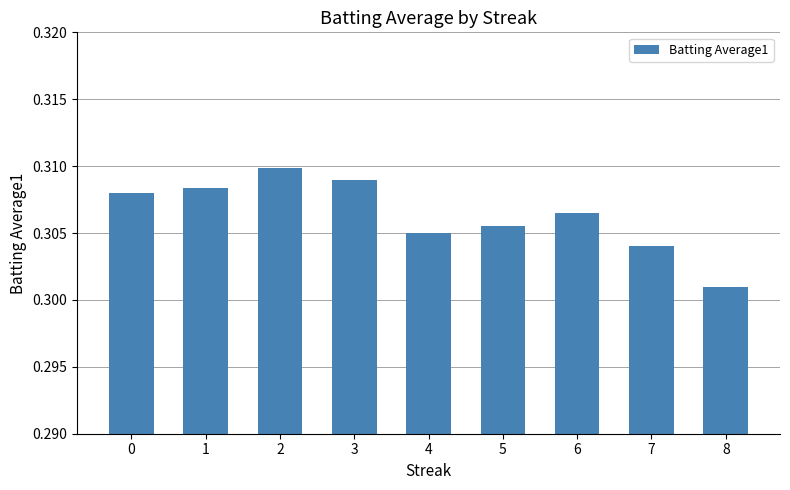

Rank the categories by value from lowest to highest.

8, 7, 4, 5, 6, 0, 1, 3, 2